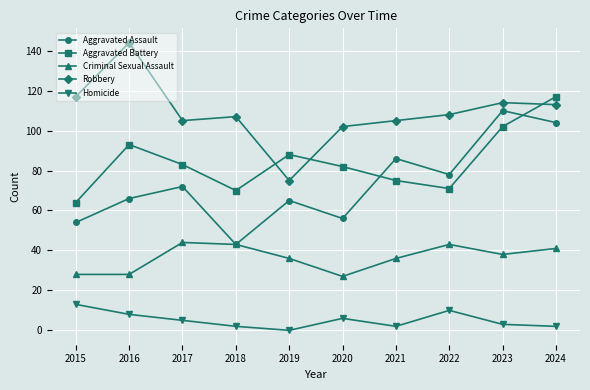

What is the value of the Criminal Sexual Assault point at the 8th from the left?

43